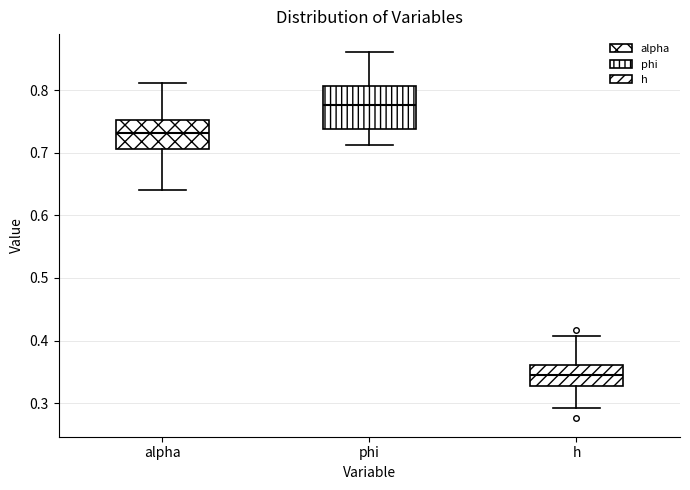

Which box is the tallest, from its lower edge to its upper edge?

phi